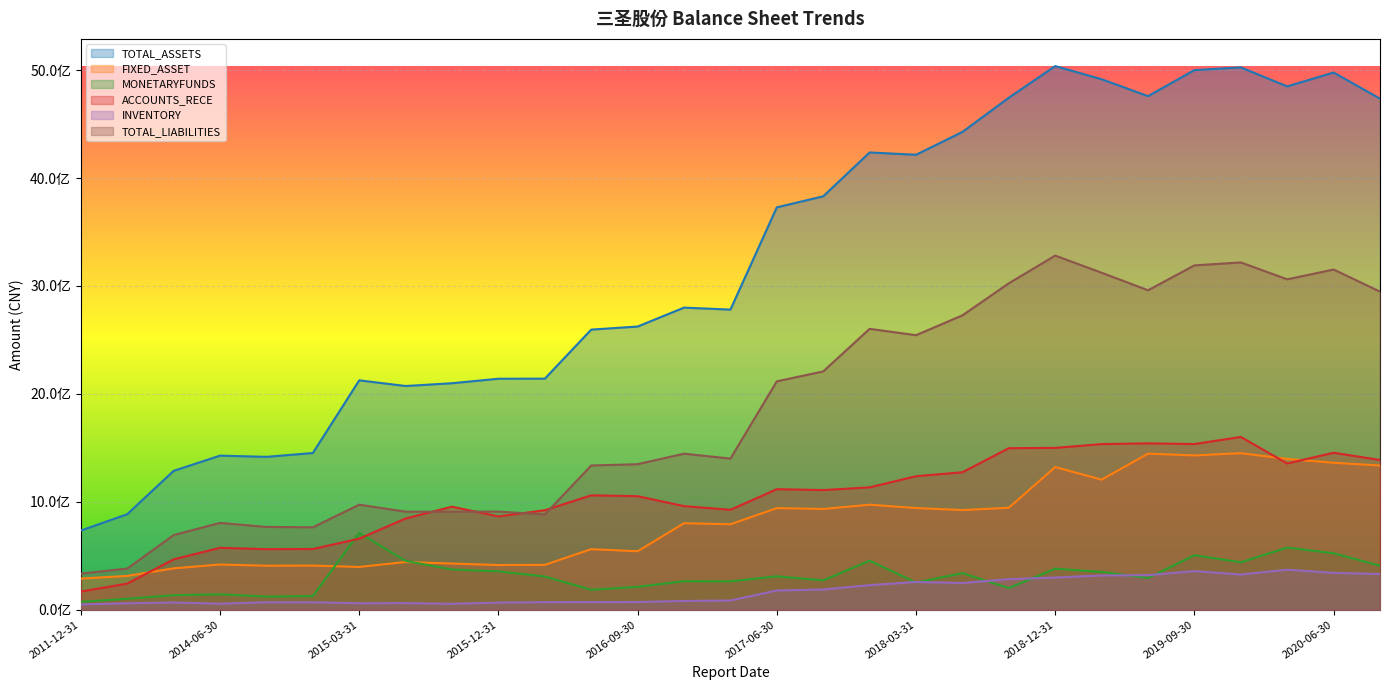

What is the minimum value shown in the chart?

49671553.0